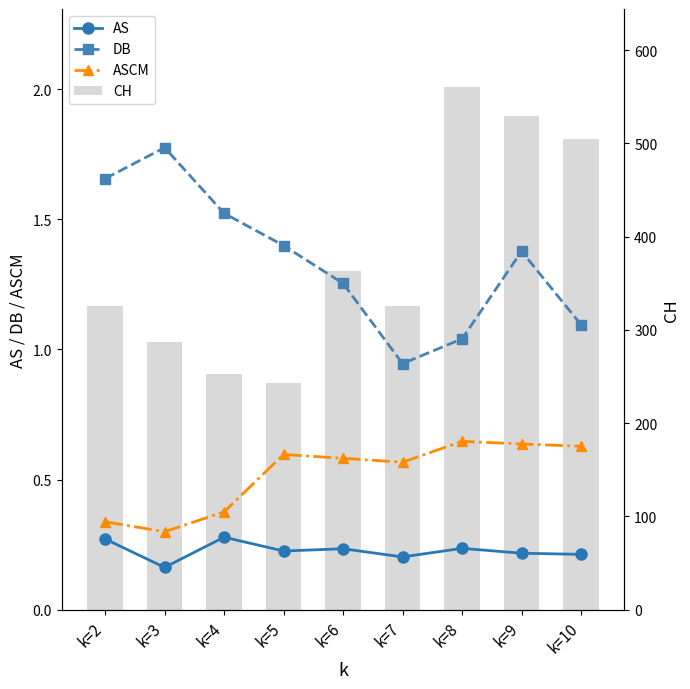

The CH series shows 52.7 at k=4. True or false?

False